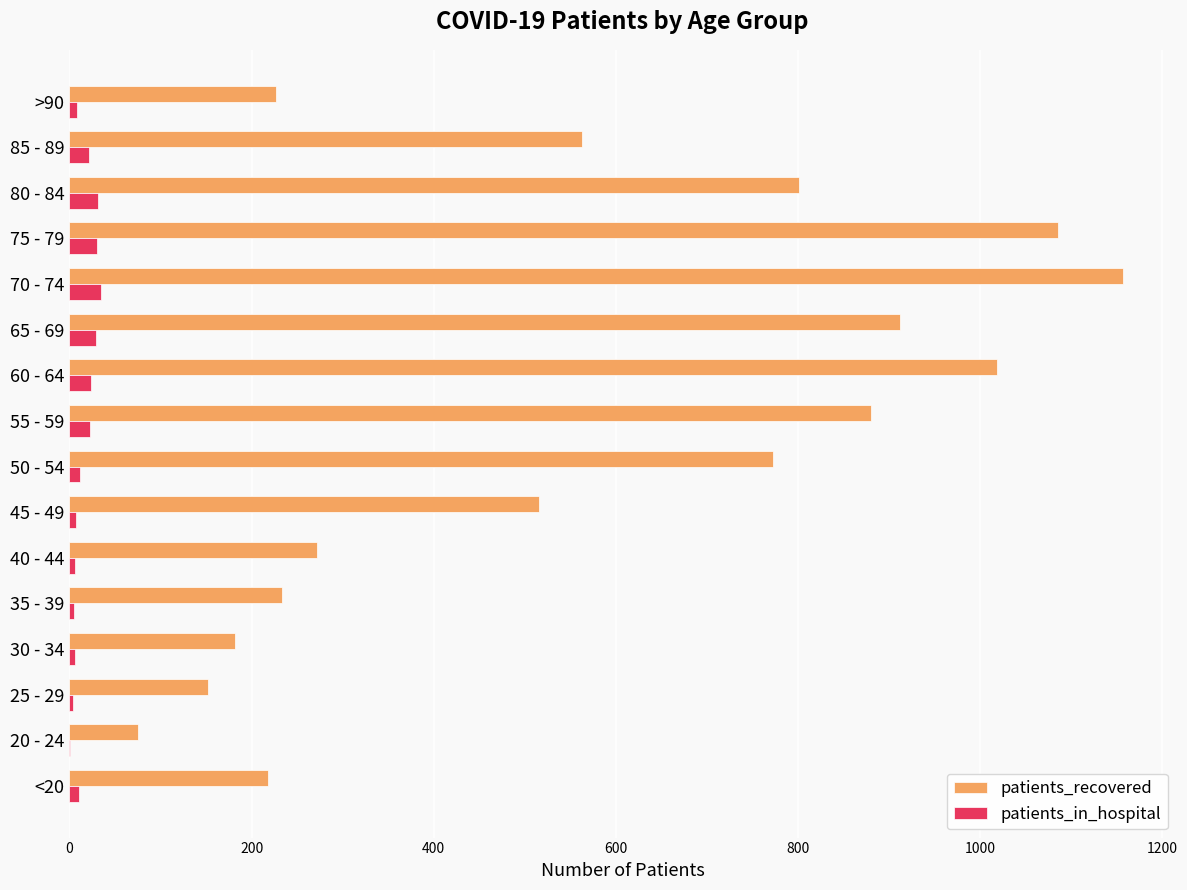

At which label is patients_recovered closest to 616?

85 - 89